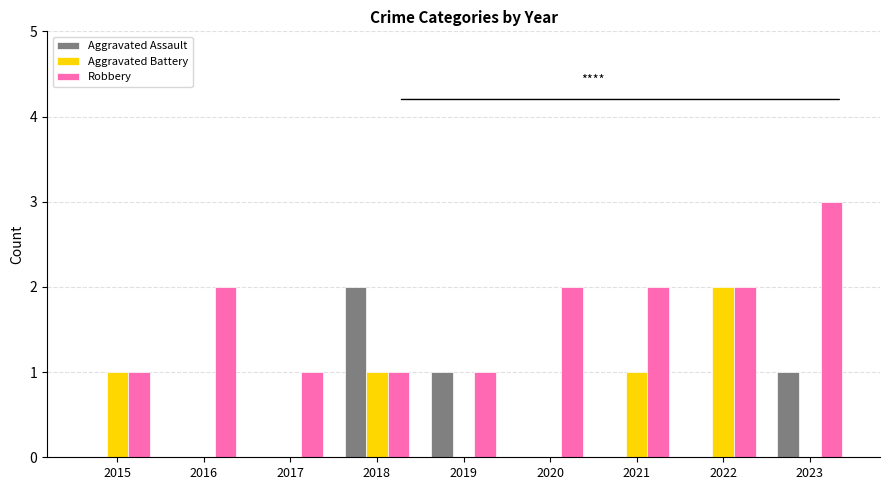

Between 2016 and 2021, which series saw the biggest shift?

Aggravated Battery